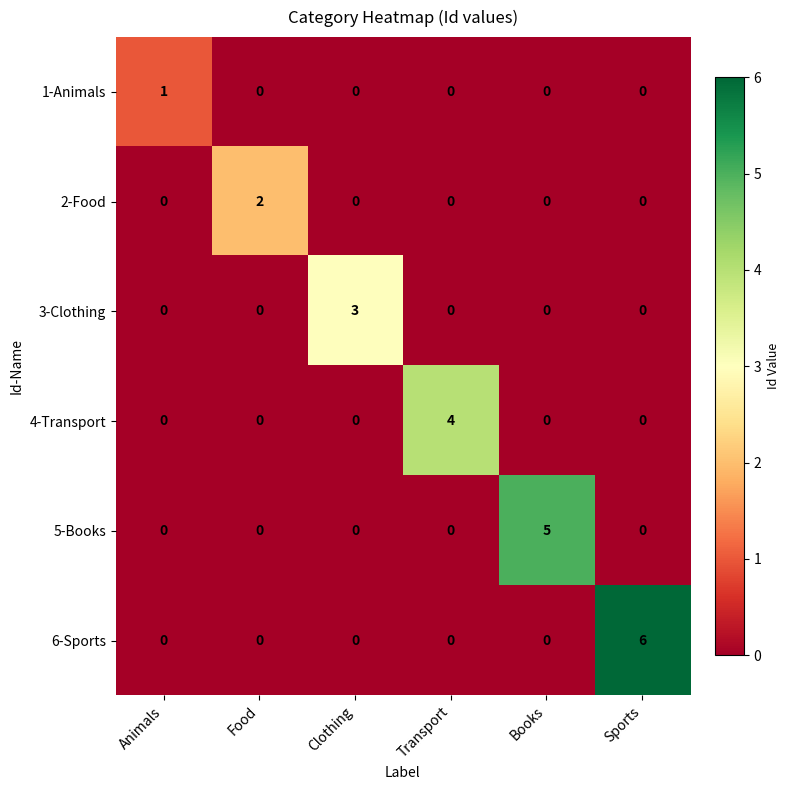

How many distinct data groups are displayed?

6